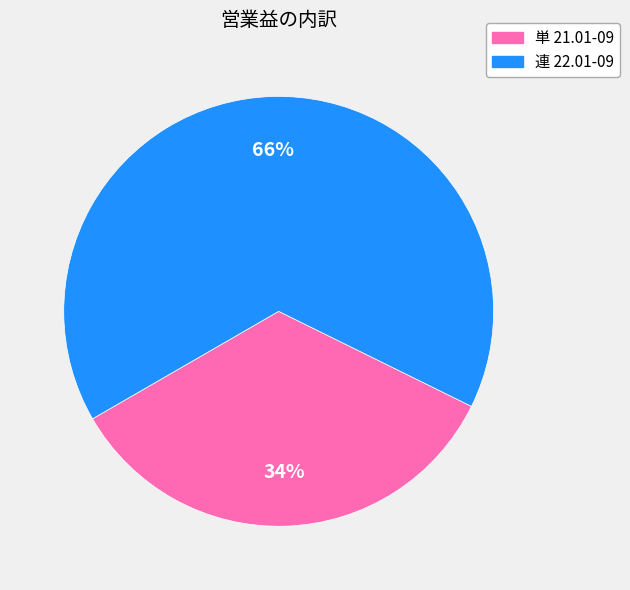

Which slice is the largest?

連 22.01-09